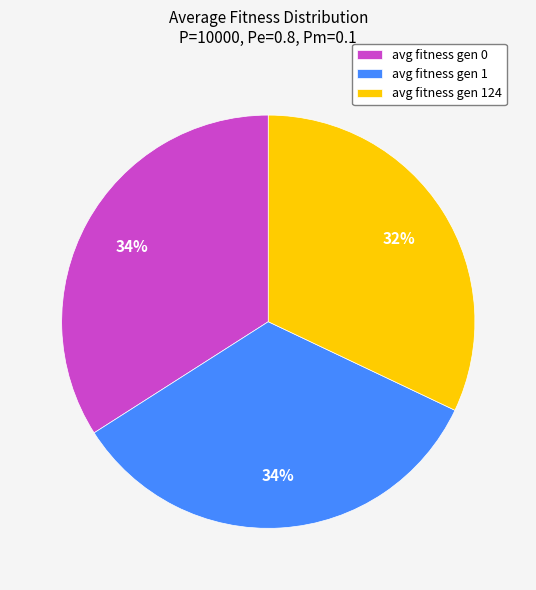

What is the ratio of the value at avg fitness gen 124 to the value at avg fitness gen 1?

0.9